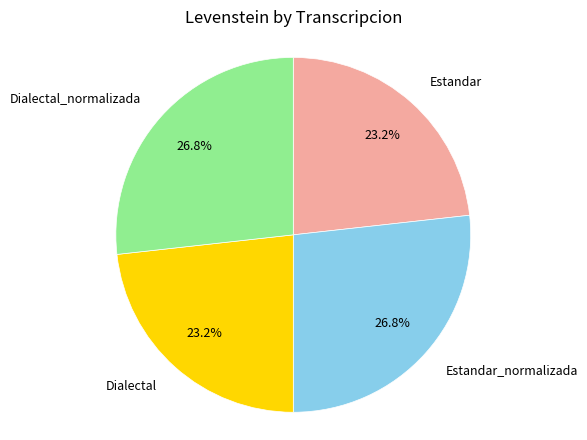

Is there a majority slice in this chart?

No